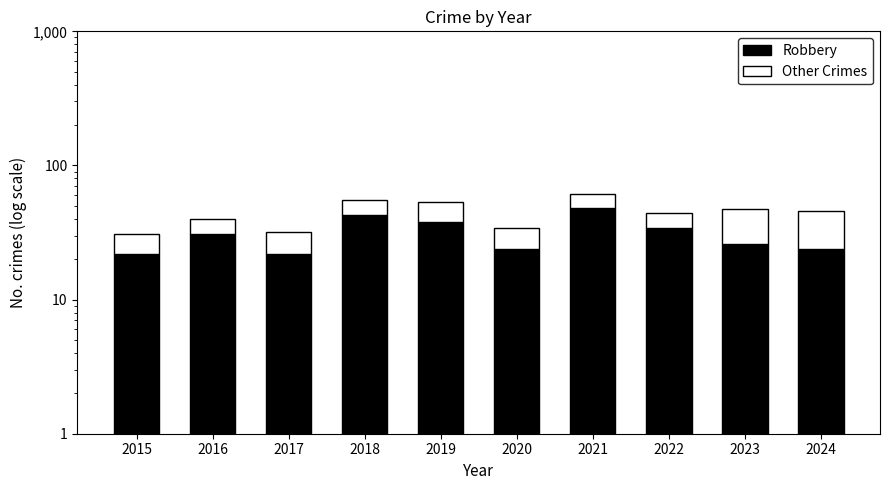

Reading right to left, extract all data points from this chart.

Robbery: 24	26	34	48	24	38	43	22	31	22
Other Crimes: 22	21	10	13	10	15	12	10	9	9